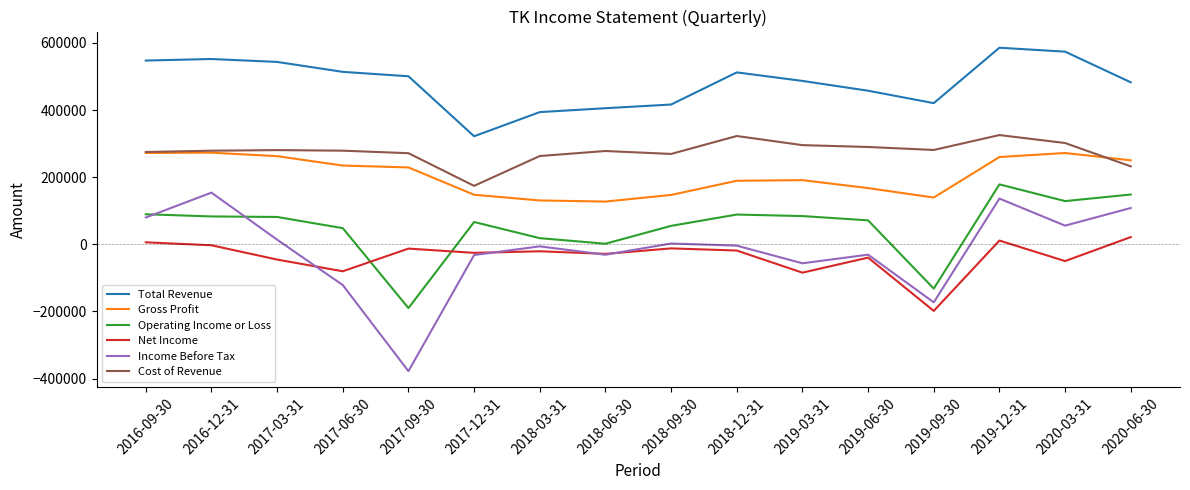

True or false: Operating Income or Loss and Total Revenue cross at least once.

False